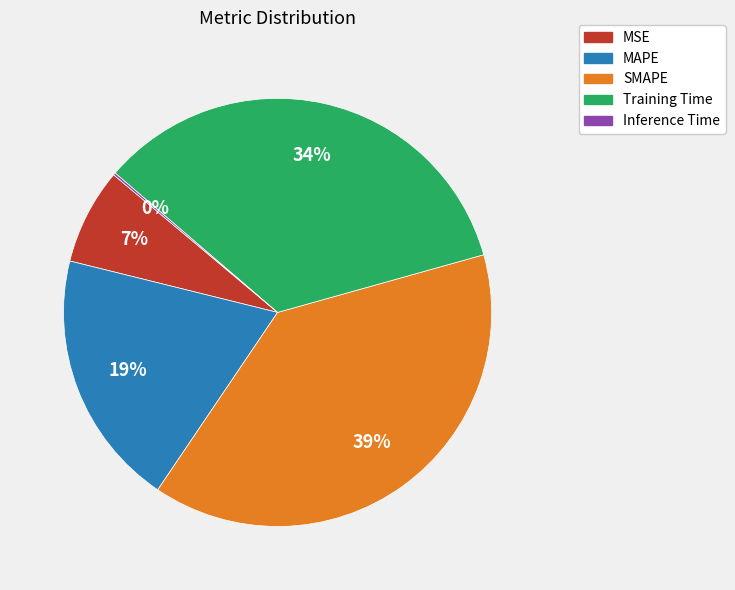

Combined, do SMAPE and MAPE account for over 50%?

Yes